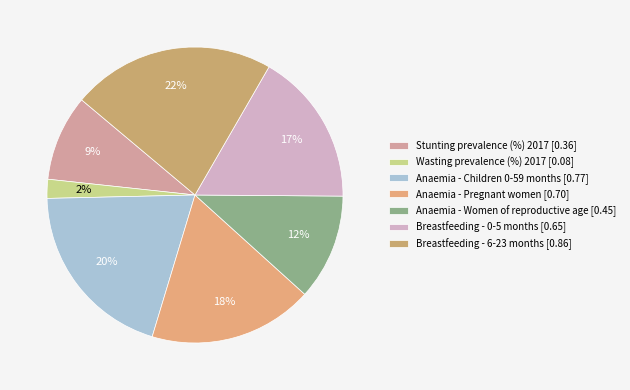

The Breastfeeding - 0-5 months slice represents 17% of the pie. True or false?

True